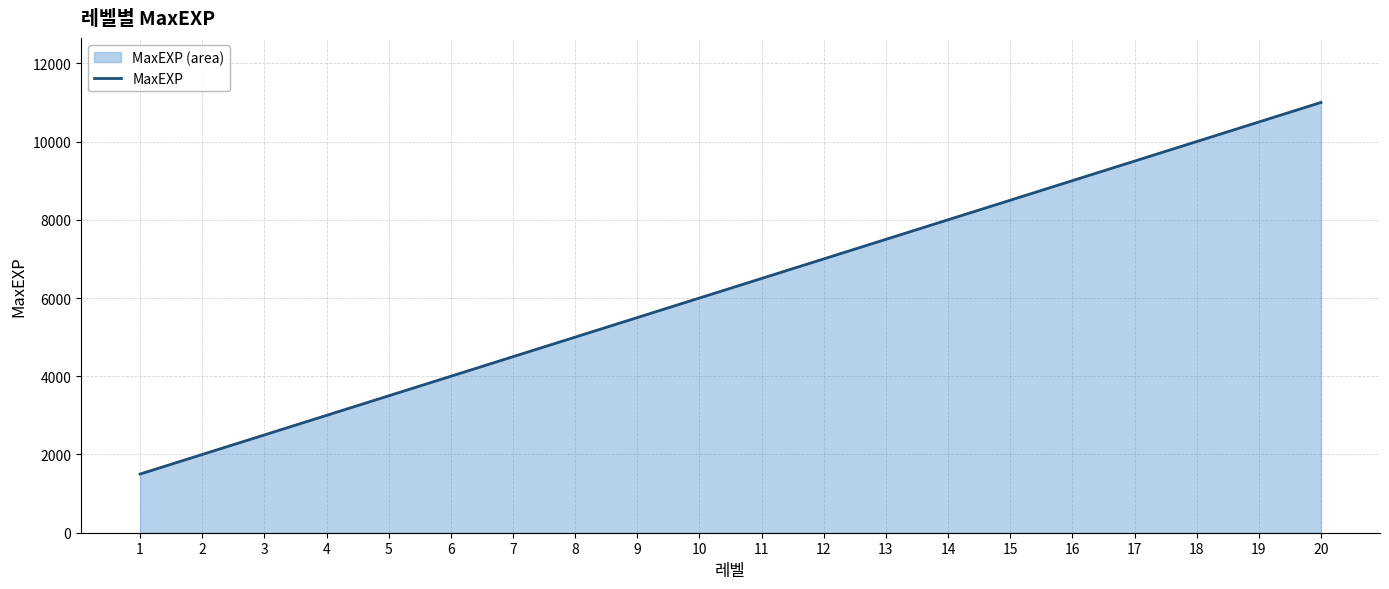

The value at 3 is 1228. True or false?

False